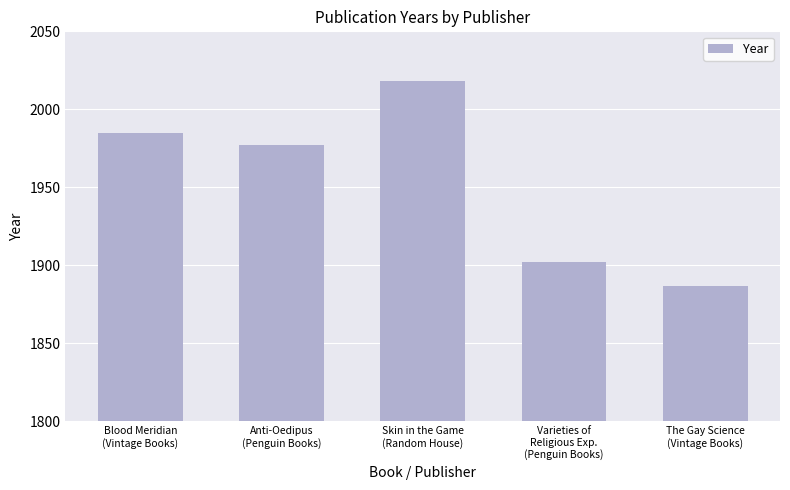

What is the sum of all values?

9769